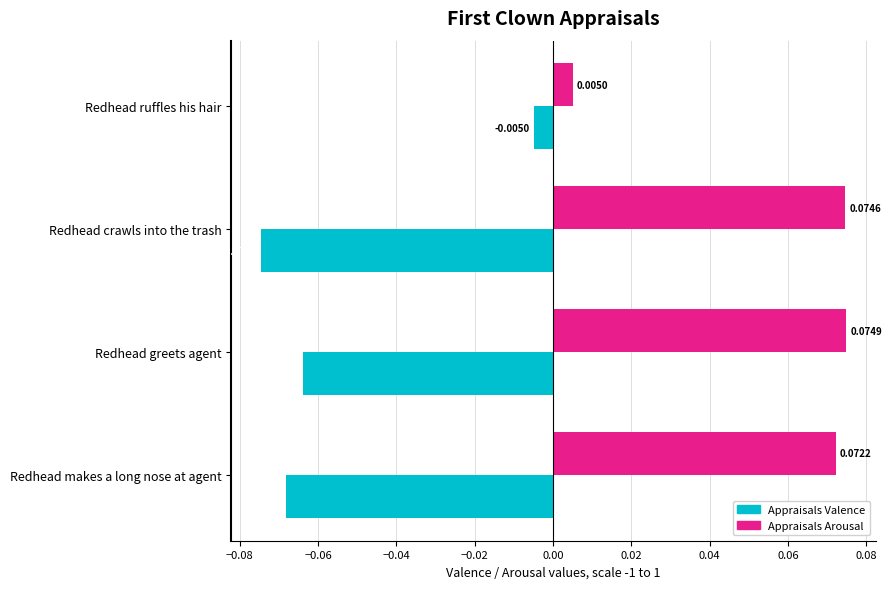

What are all the series names shown in the legend?

Appraisals Valence, Appraisals Arousal